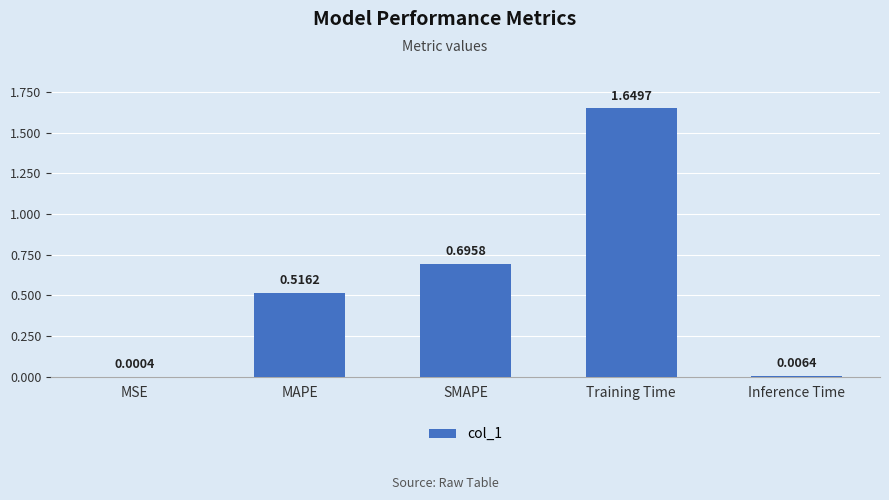

Which category has the highest value across all series?

Training Time